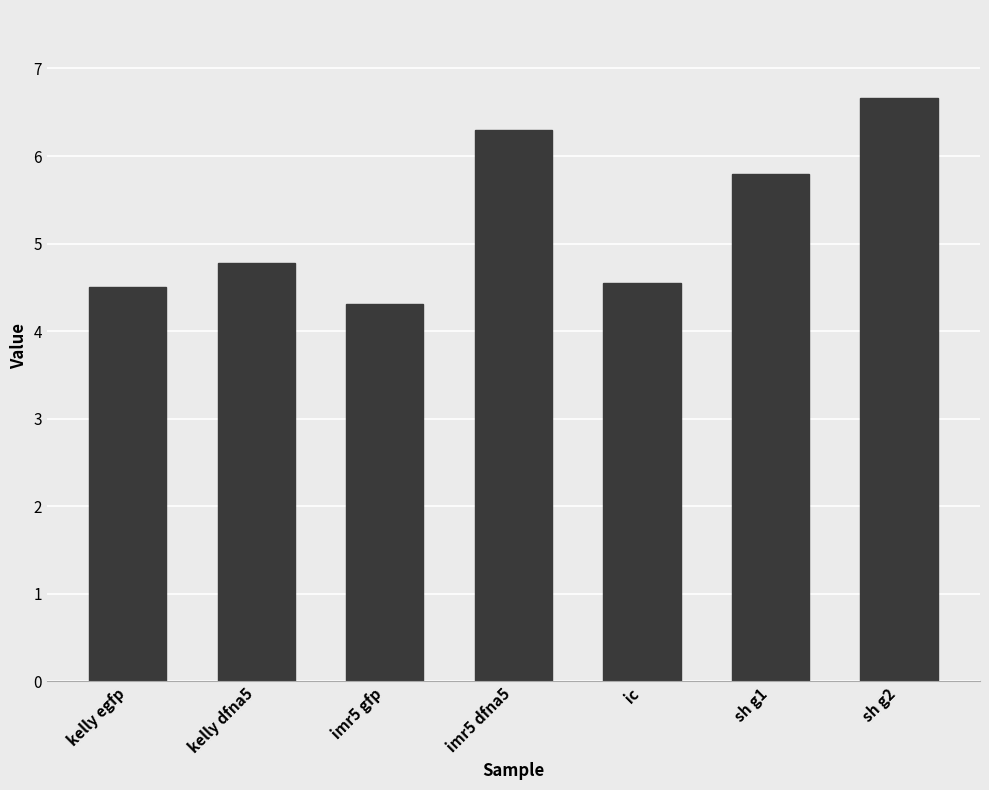

Approximately how many times larger is the value at imr5 gfp compared to sh g1?

0.7